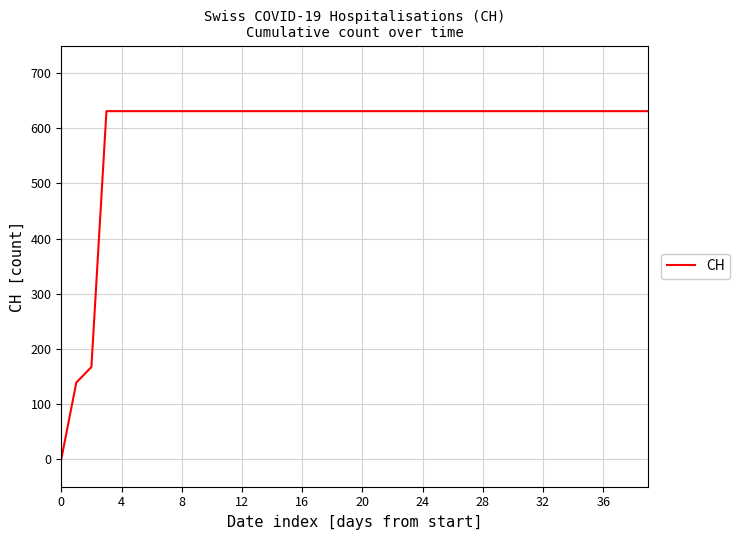

What is the maximum value shown in the chart?

631